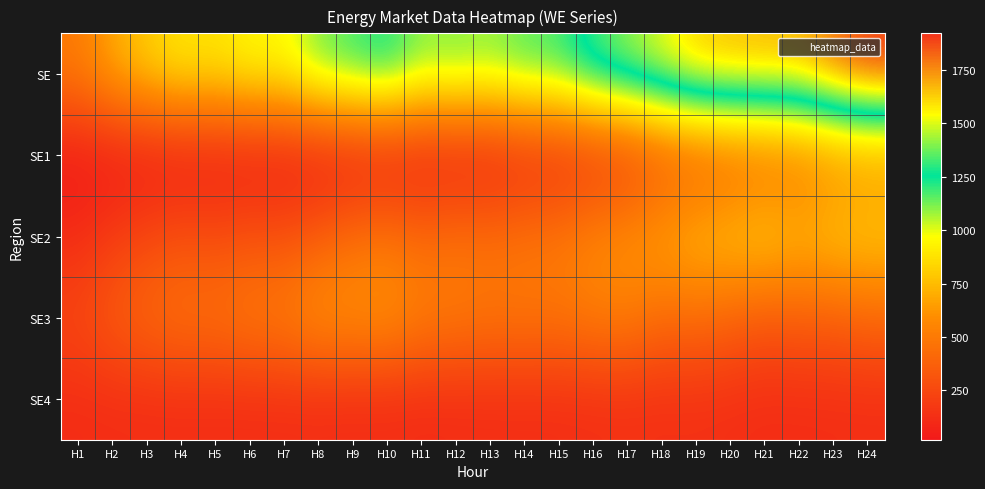

Which series has the largest total across all categories?

SE